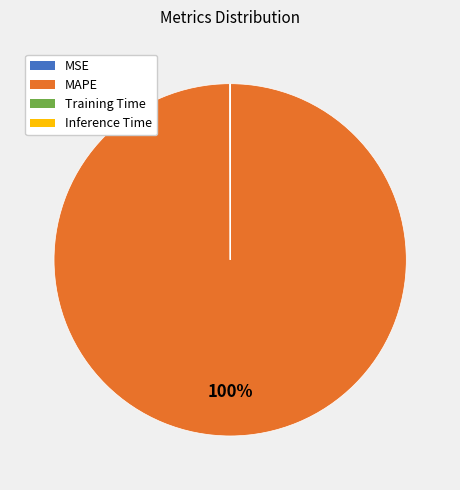

The MAPE slice represents 100% of the pie. True or false?

True